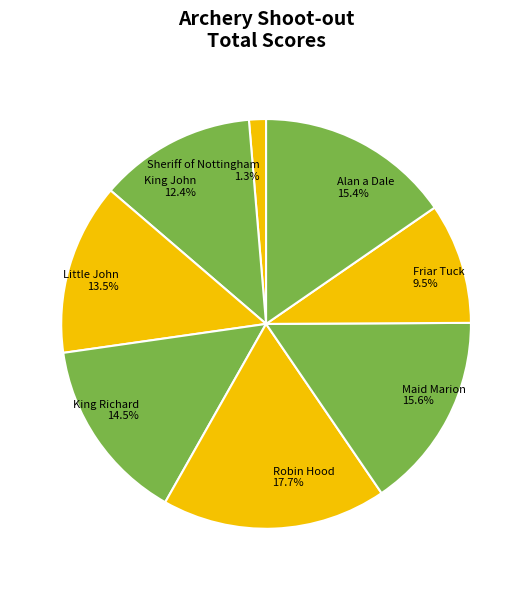

Which has a higher value, Little John or Maid Marion?

Maid Marion